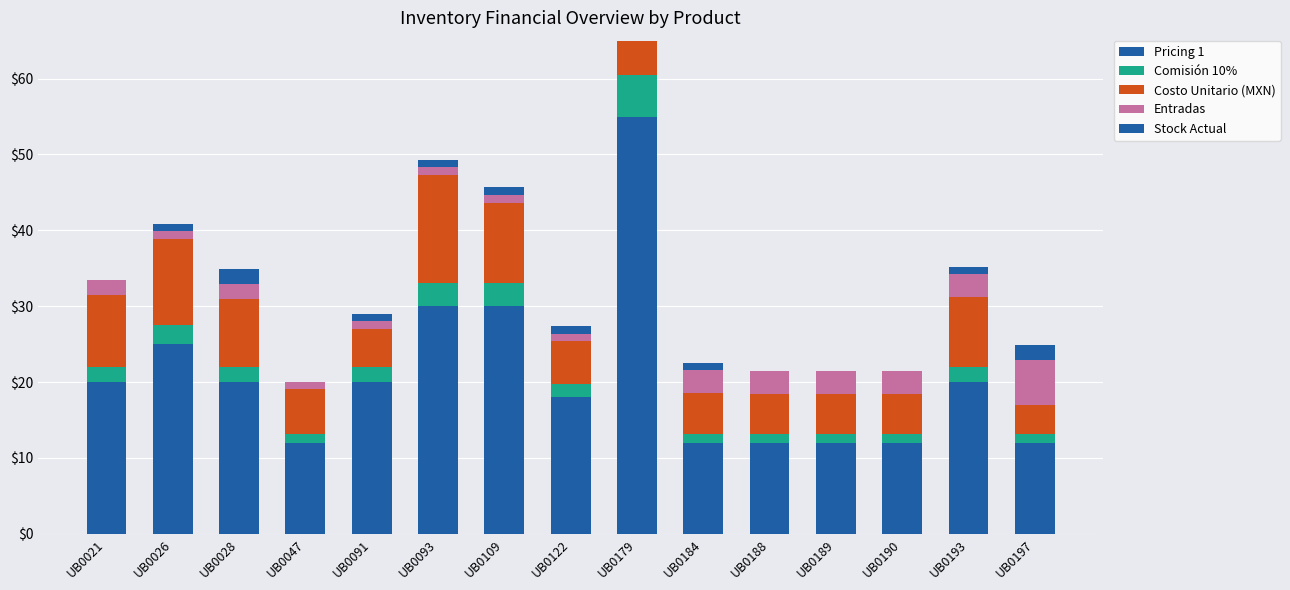

What is the maximum value shown in the chart?

55.0